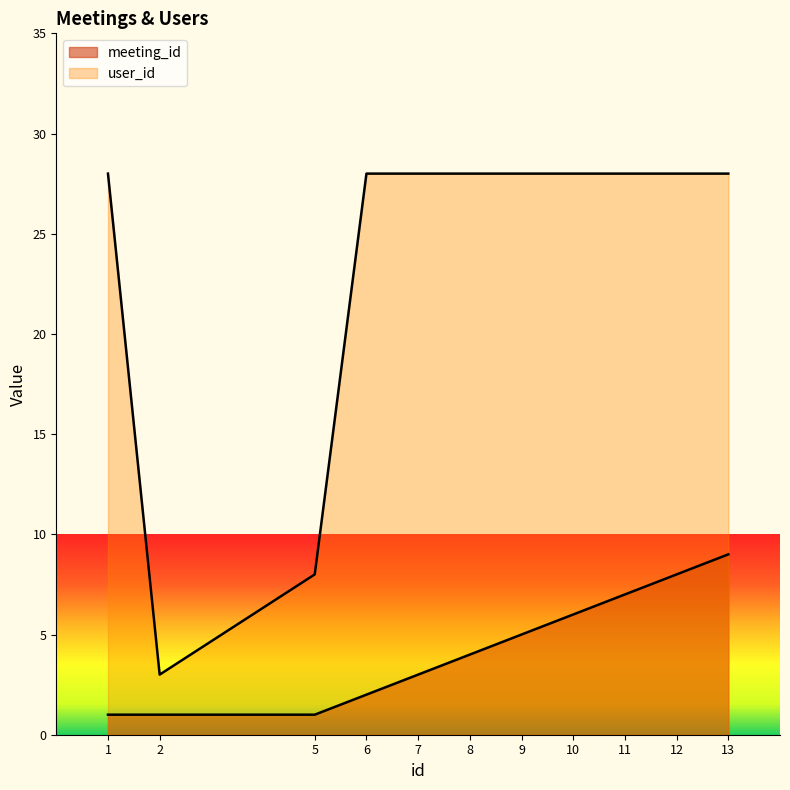

What is the maximum value for meeting_id?

9